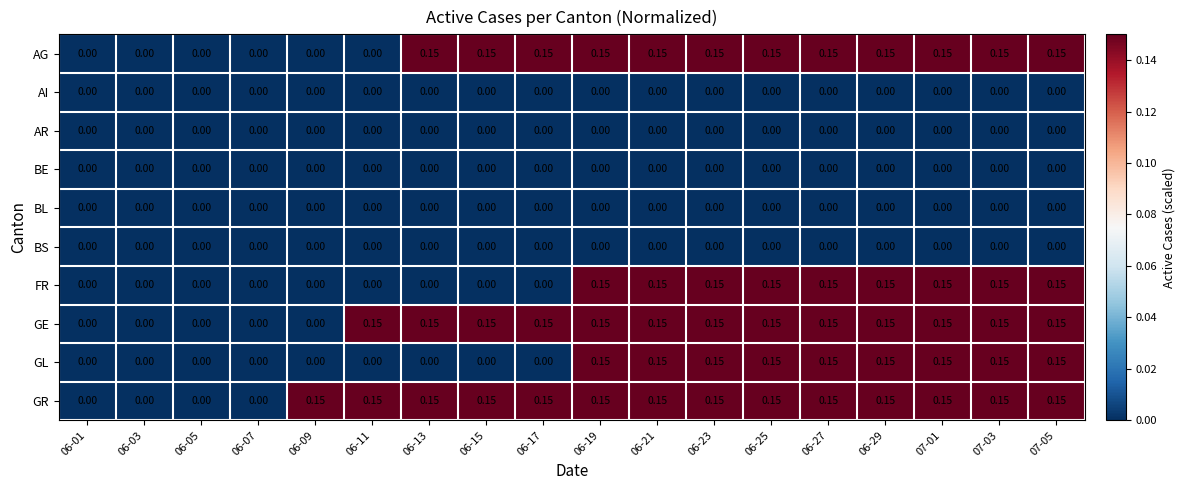

Which series has the largest total across all categories?

GR